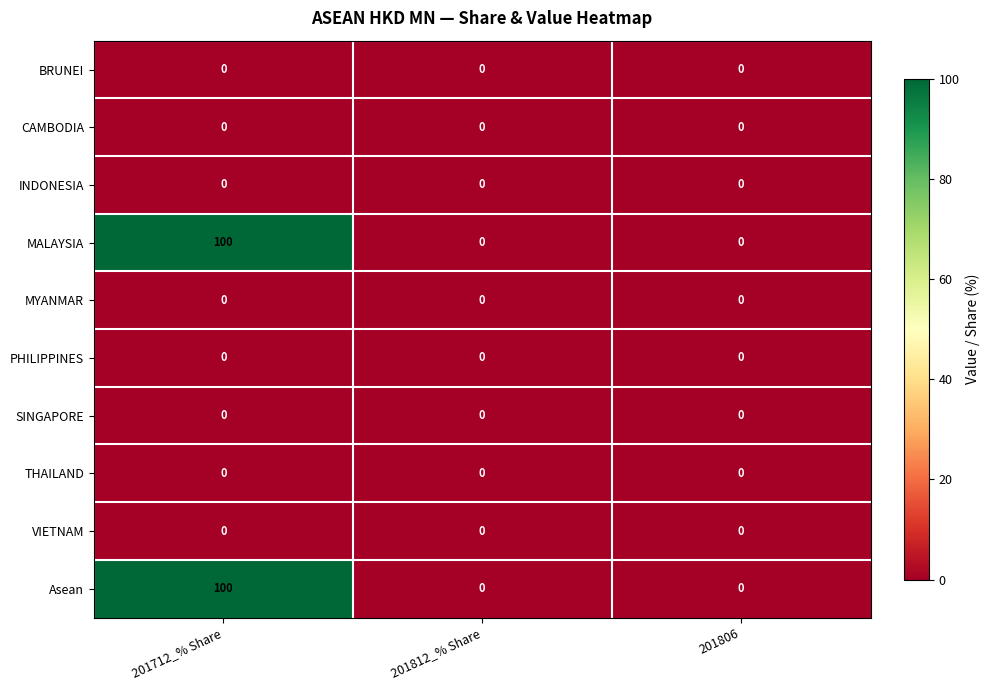

Which label corresponds to the largest value in the chart?

201712_% Share